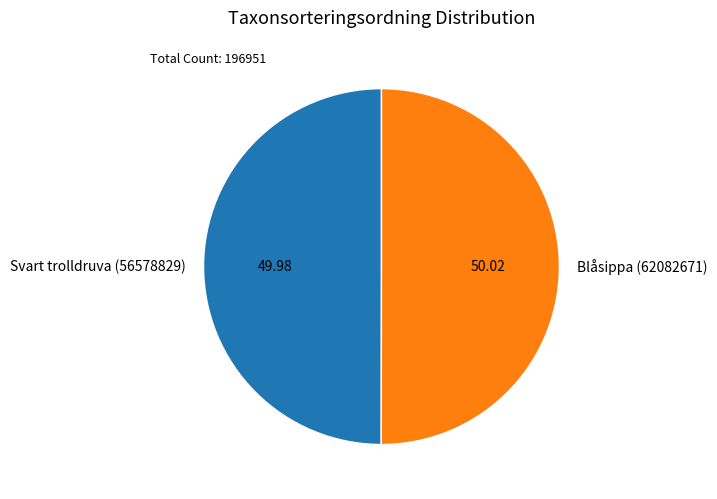

Is it true that Blåsippa (62082671) is 50% of the pie?

True